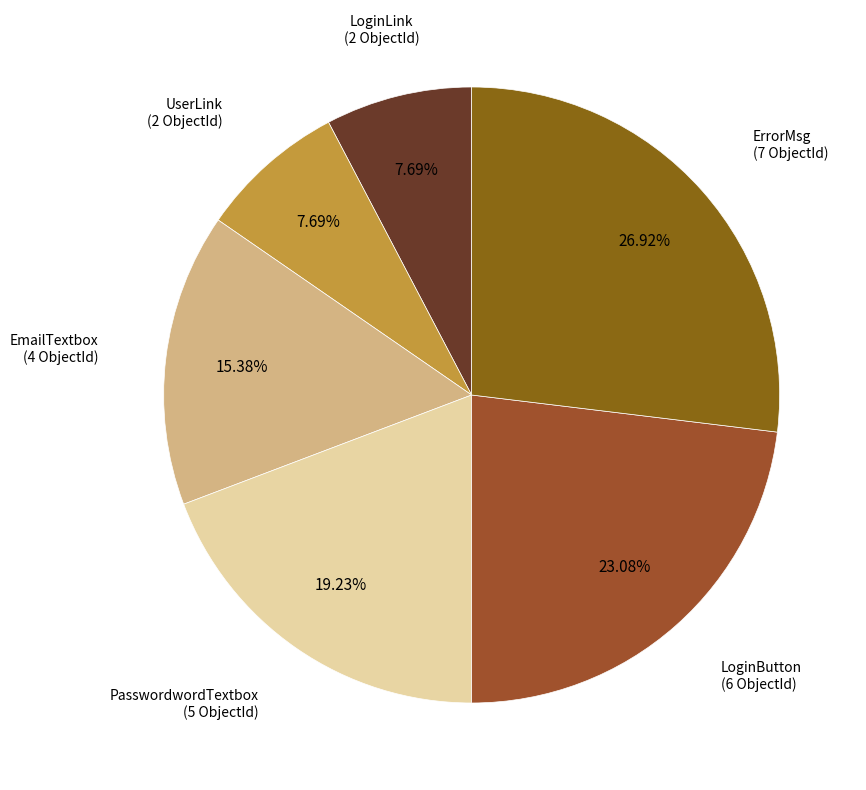

Which slice is the largest?

ErrorMsg